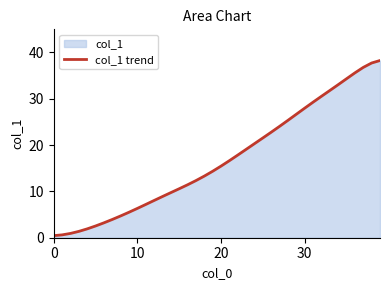

At which category does the chart reach its peak across all series?

39